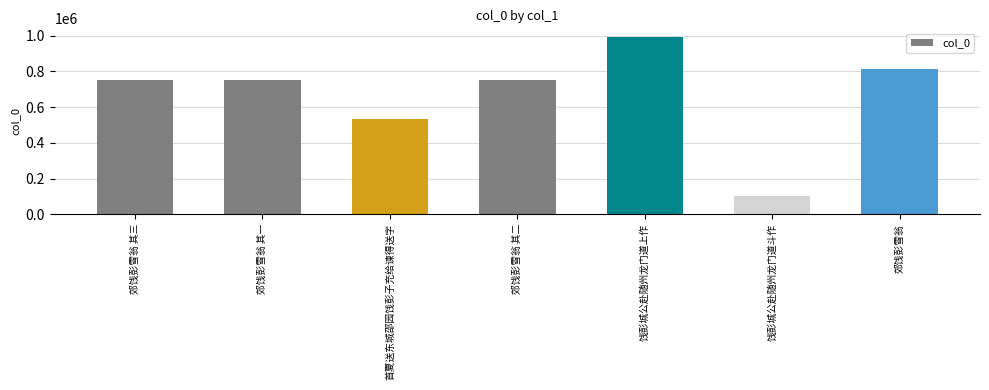

What is the change in value from 饯彭城公赴随州龙门道上作 to 郊饯彭雪翁?

-175738